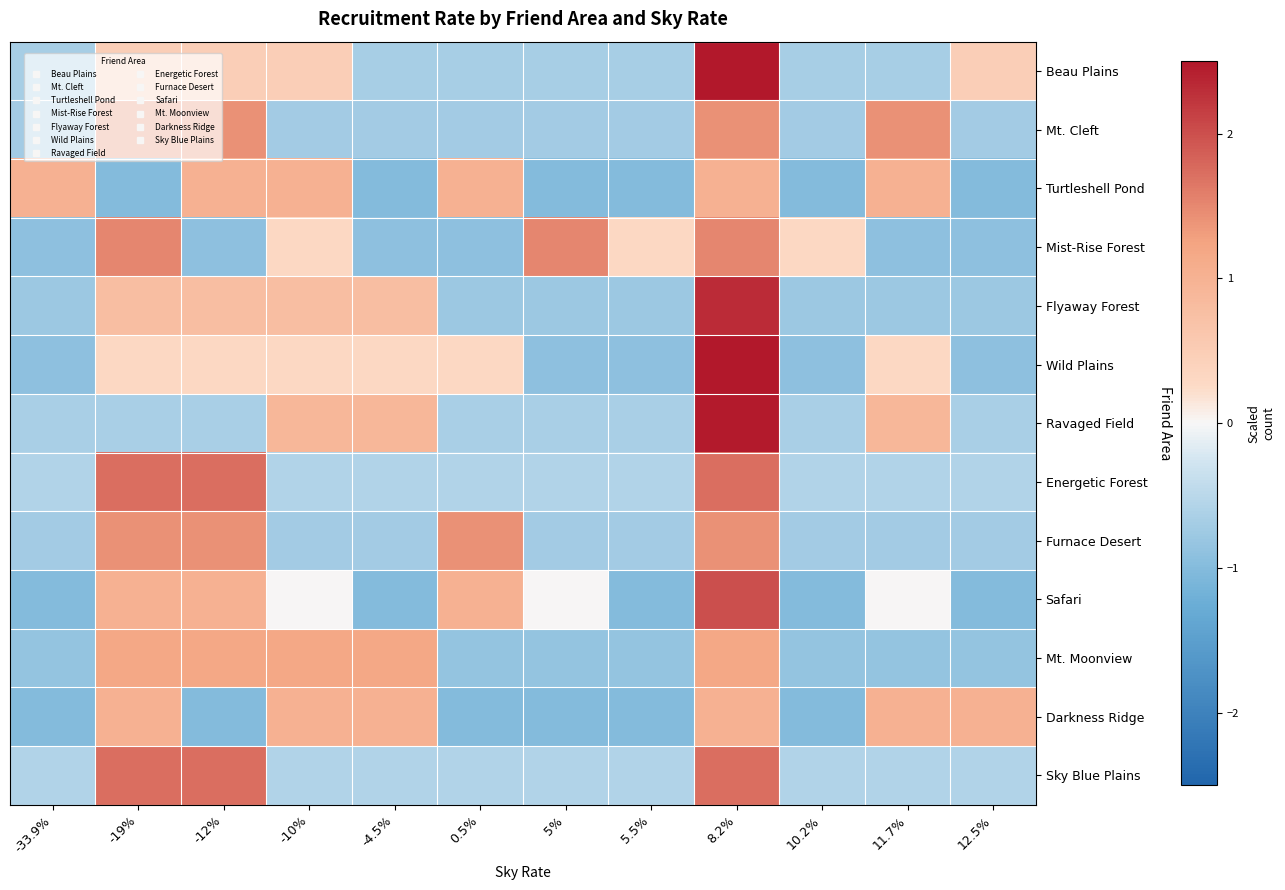

Which category has the highest value across all series?

8.2%